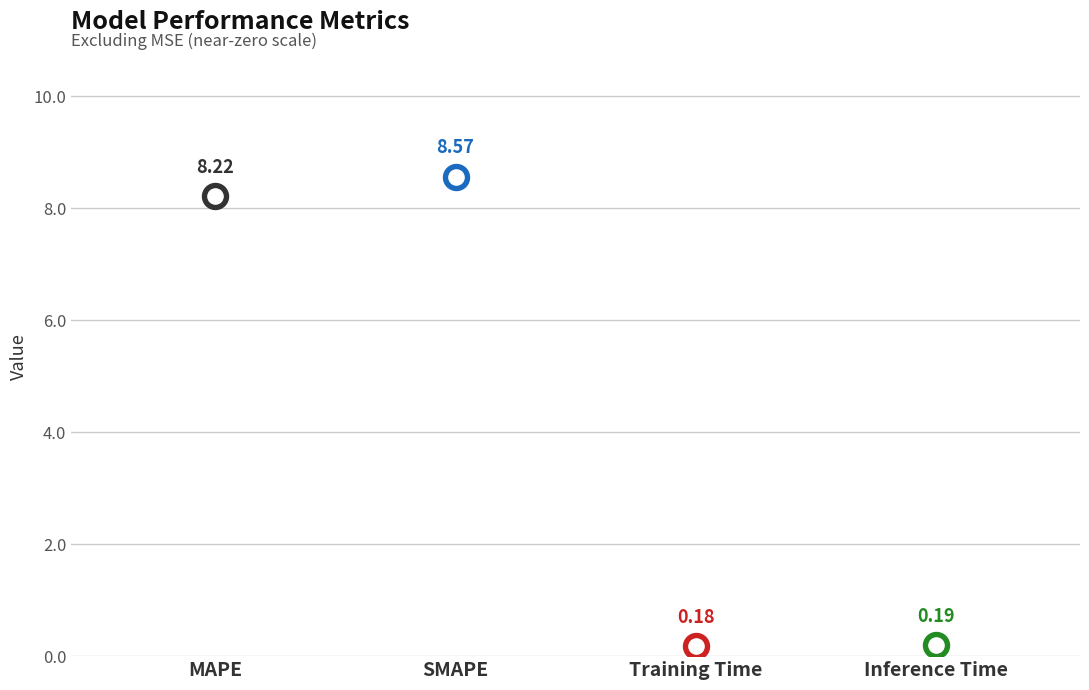

Approximately how many times larger is the value at MAPE compared to SMAPE?

1.0